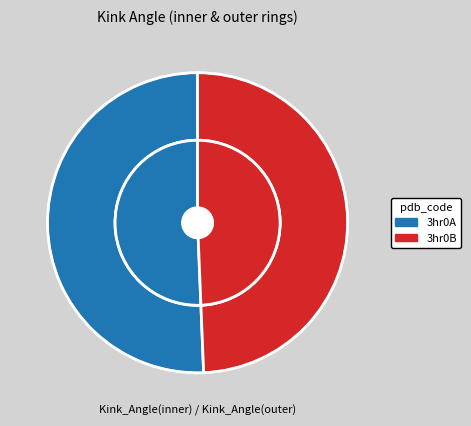

To the nearest percent, what portion does 3hr0A represent?

51%